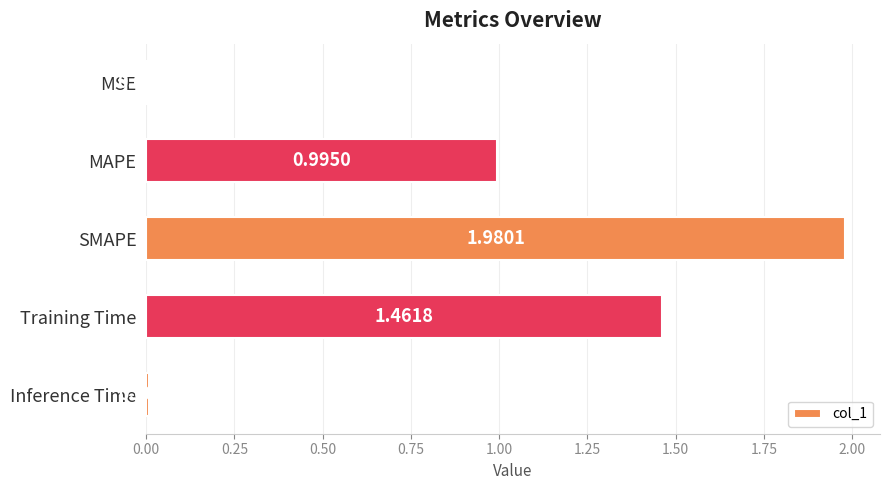

What is the change in value from SMAPE to Inference Time?

-2.0